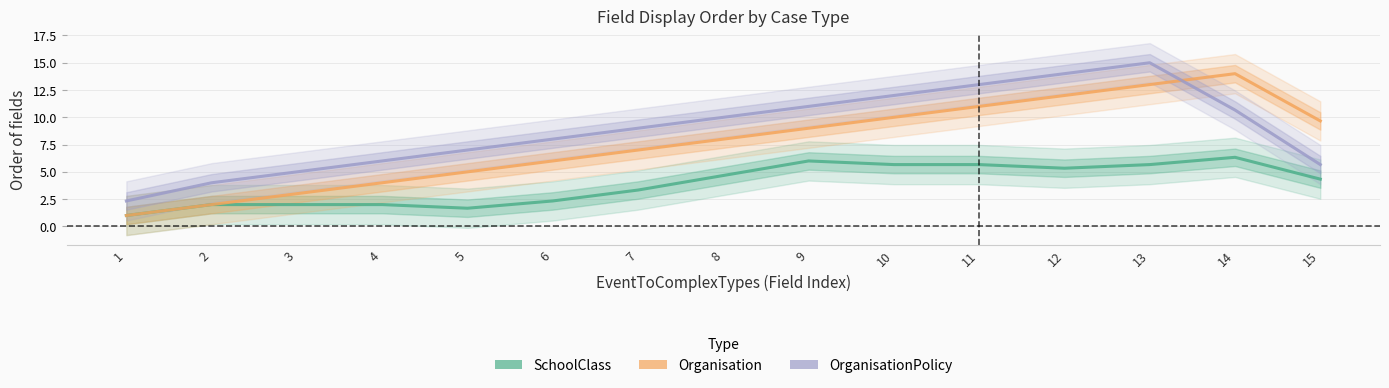

True or false: SchoolClass has a value of 1.7 at 15.

False